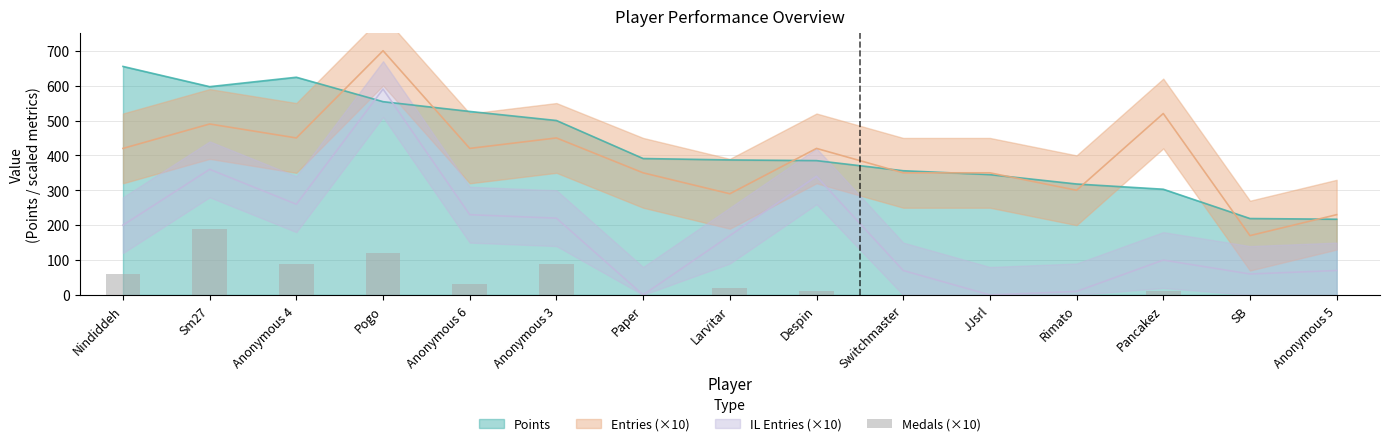

Is it true that the value at Anonymous 6 is 21?

False